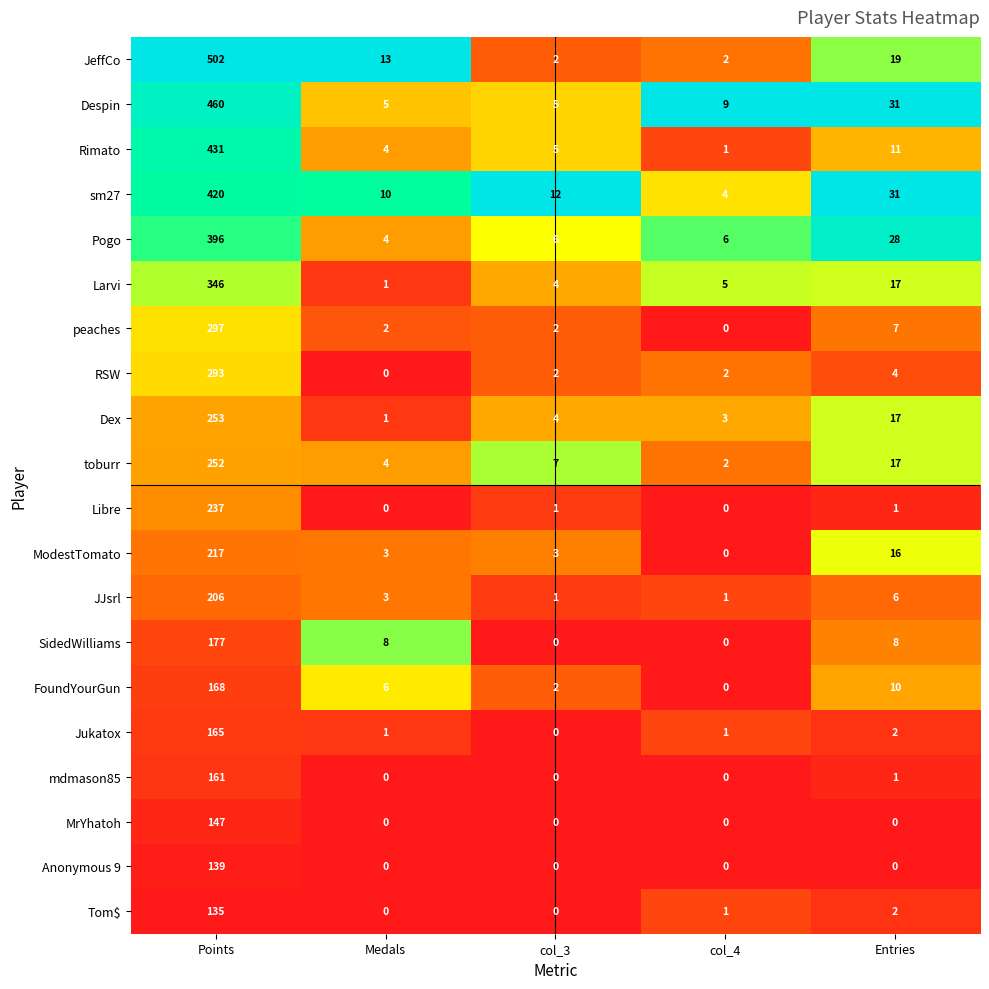

Is it true that MrYhatoh equals 0 at Entries?

True